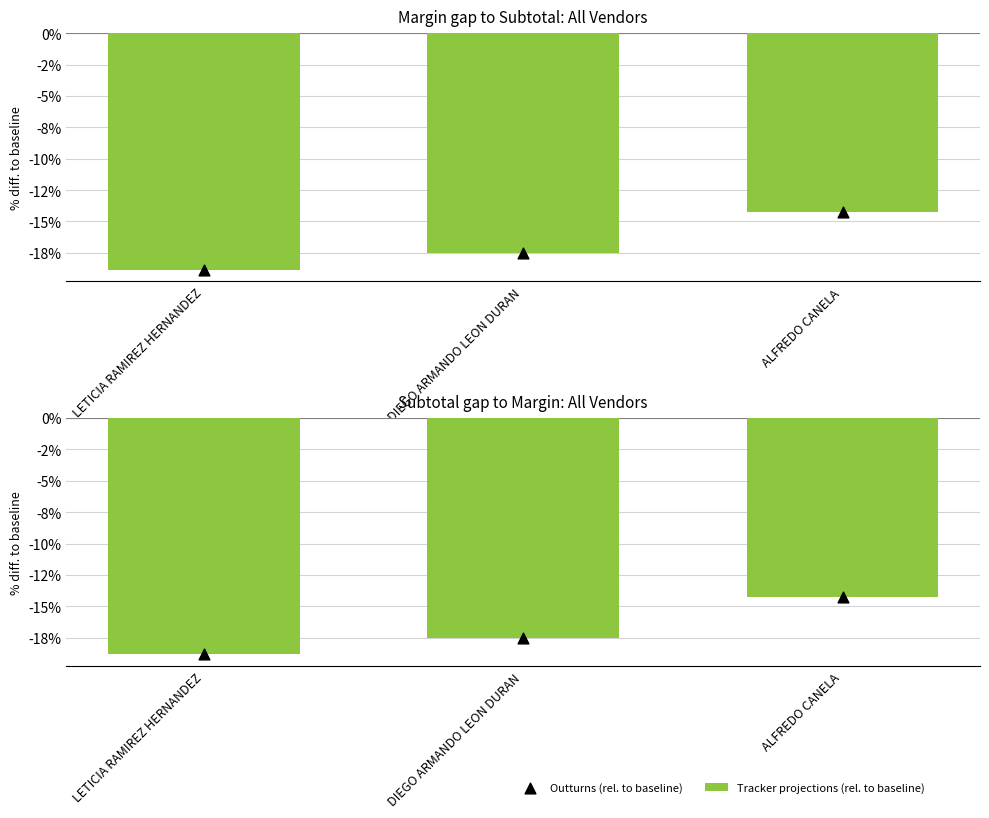

What are all the series names shown in the legend?

Tracker projections (rel. to baseline), Outturns (rel. to baseline)